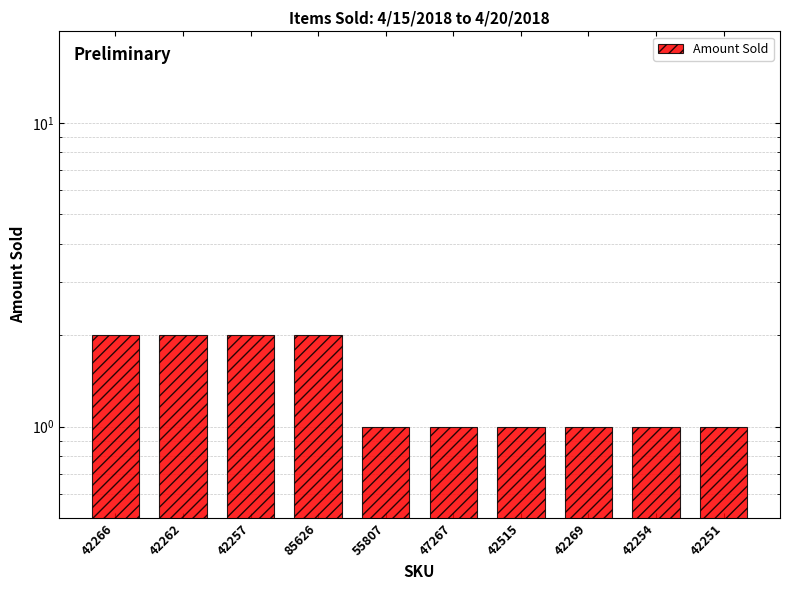

What is the minimum value shown in the chart?

1